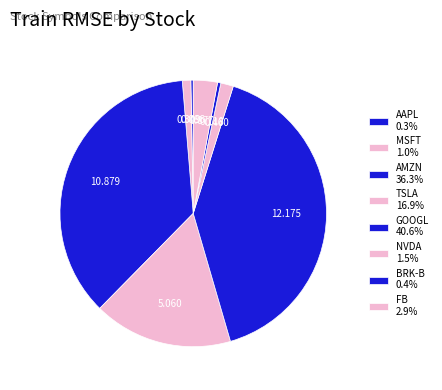

How many slices are in this pie chart?

8